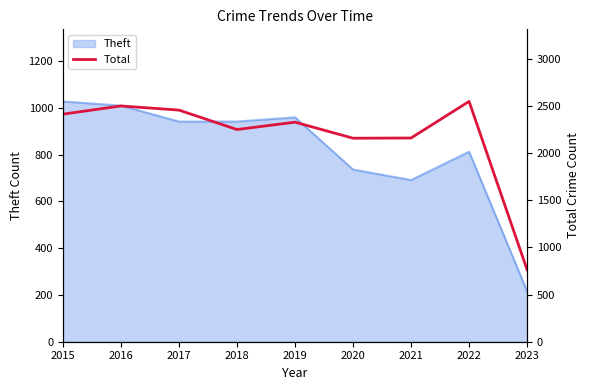

What is the highest value of the Theft series?

1027